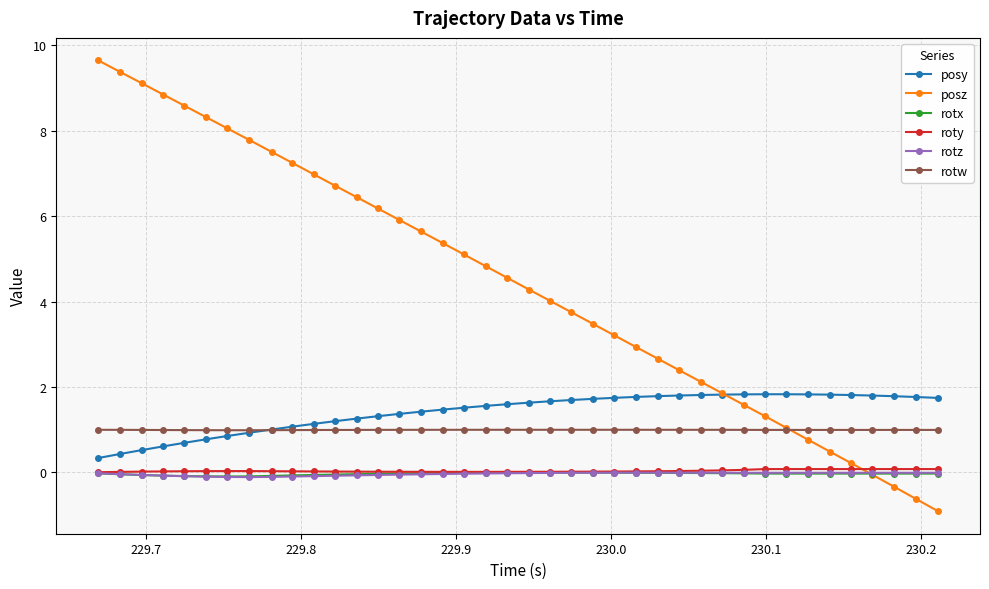

What is the difference between the second highest and second lowest values in the rotz series?

0.1